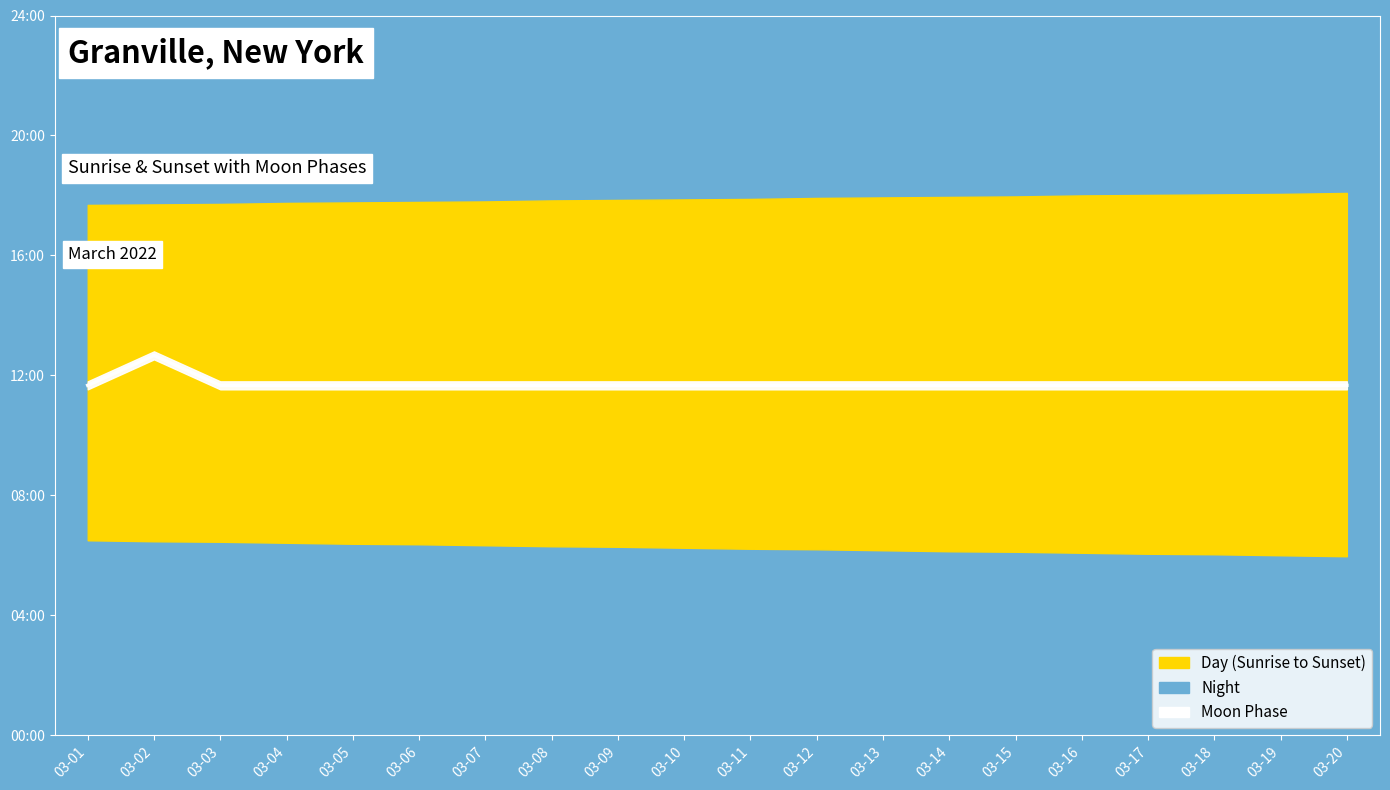

Is this an area chart (filled region under the line)?

No